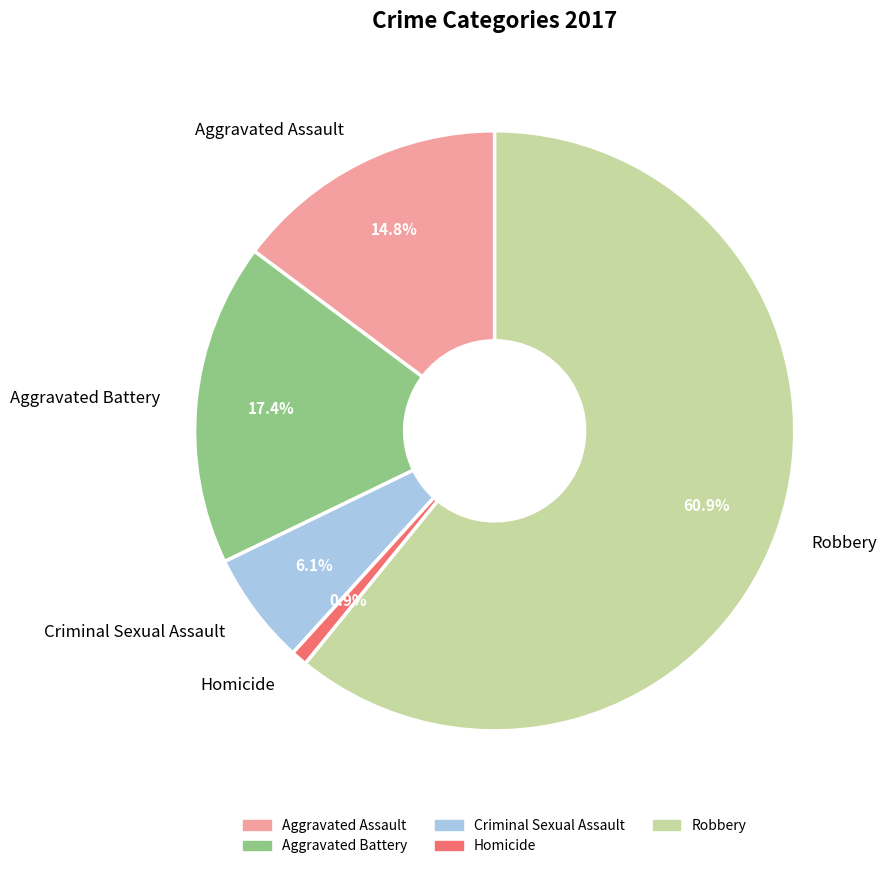

Between Robbery and Criminal Sexual Assault, which is larger?

Robbery